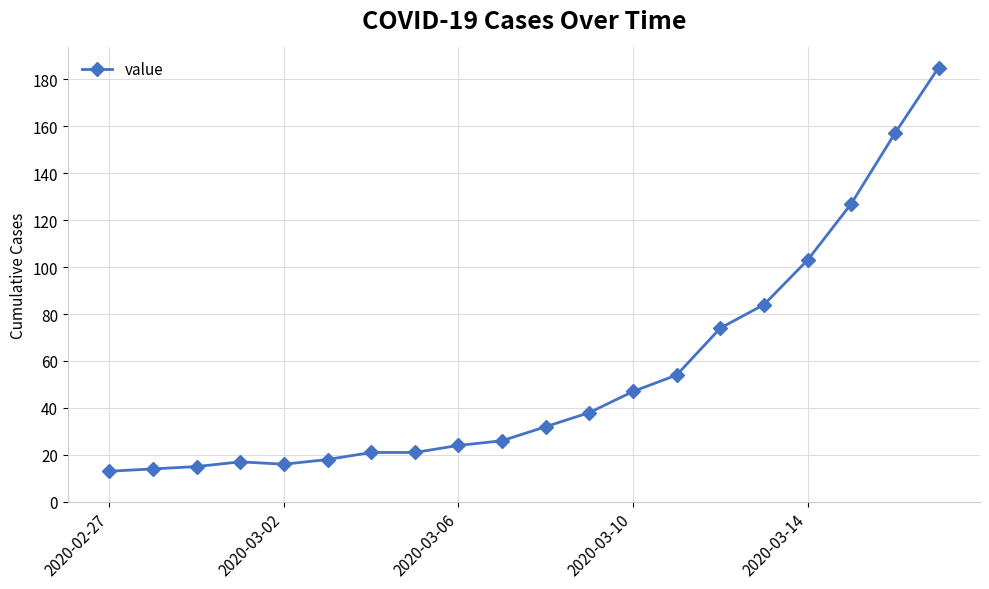

What is the sum of all values?

1086